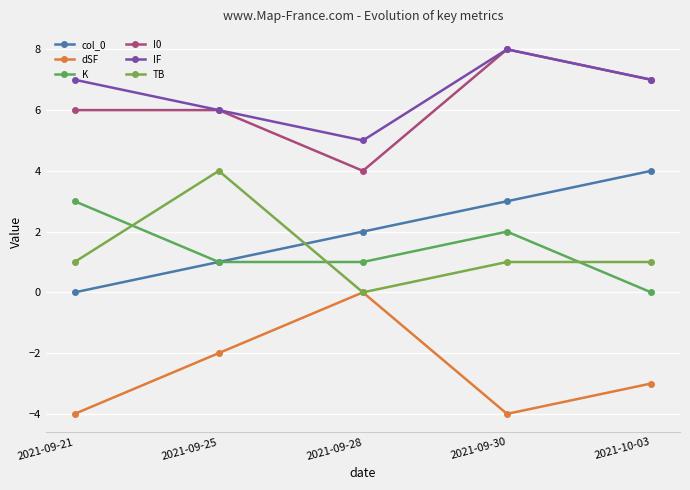

What is the value of the K point at the 4th from the left?

2